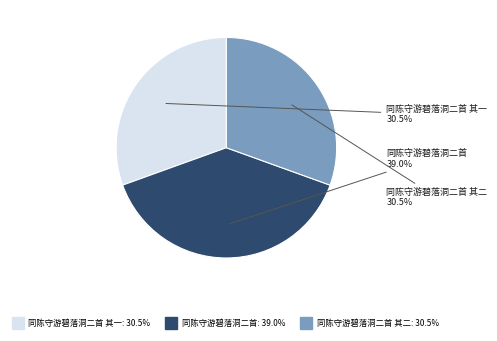

To the nearest percent, what is the average slice percentage?

33%